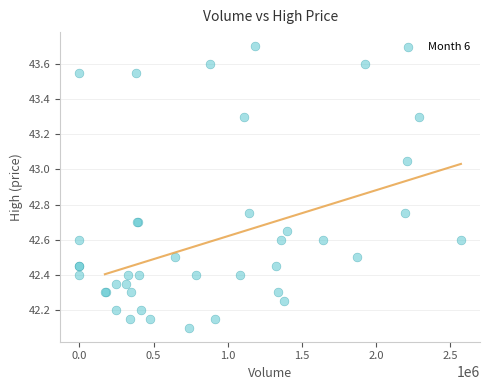

What Y value in the scatter plot is closest to 42?

42.1